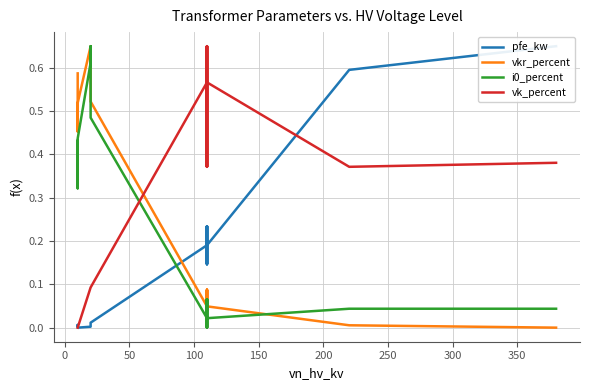

What is the sum of all i0_percent values?

3.2